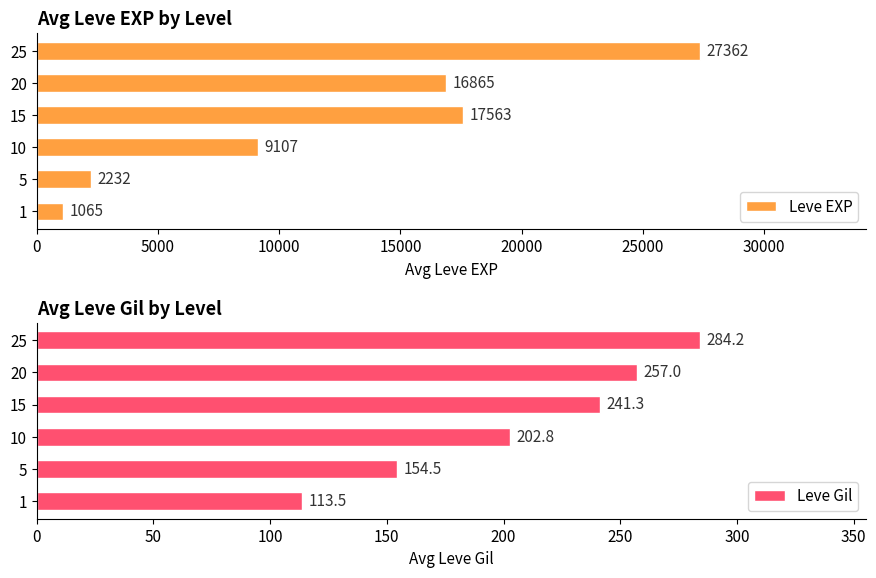

What is the sum of the Leve EXP values at 15 and 10?

26670.0